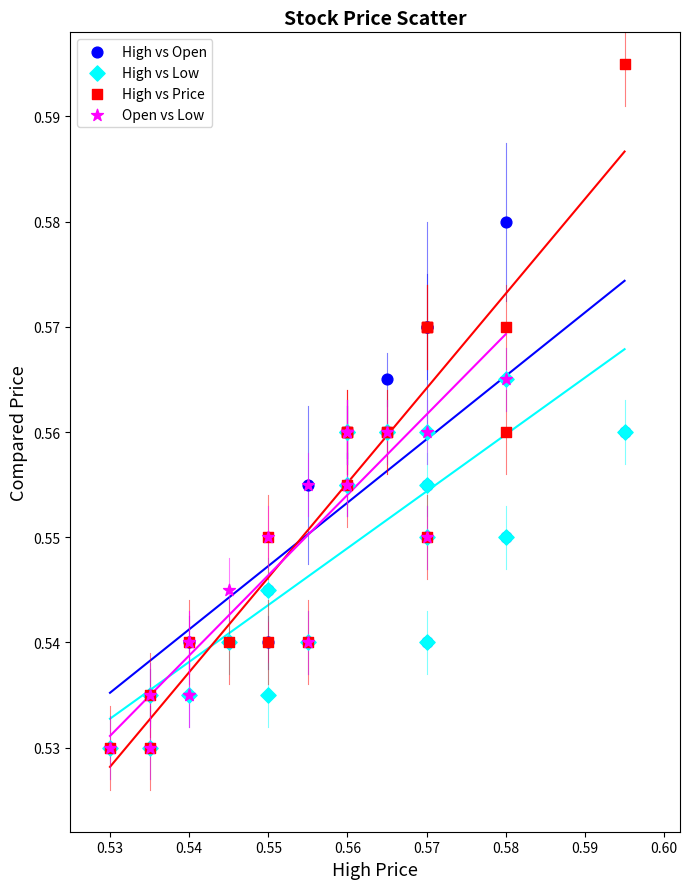

Which series contains the highest Y value?

High vs Price